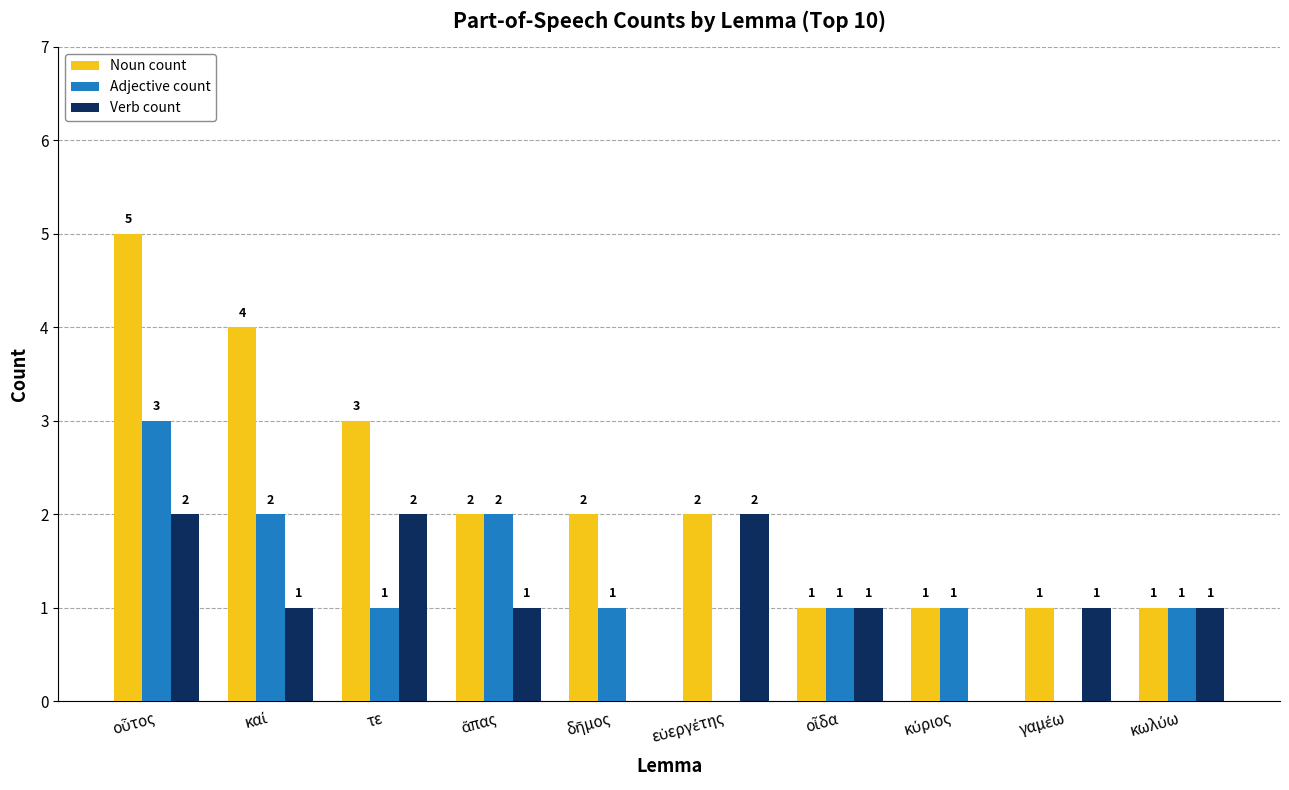

Where is Noun count nearest to the value 3?

τε